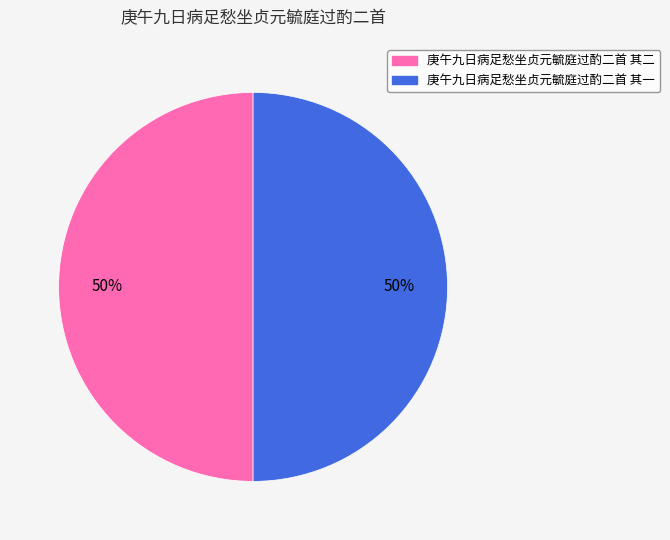

How many segments does this pie chart have?

2